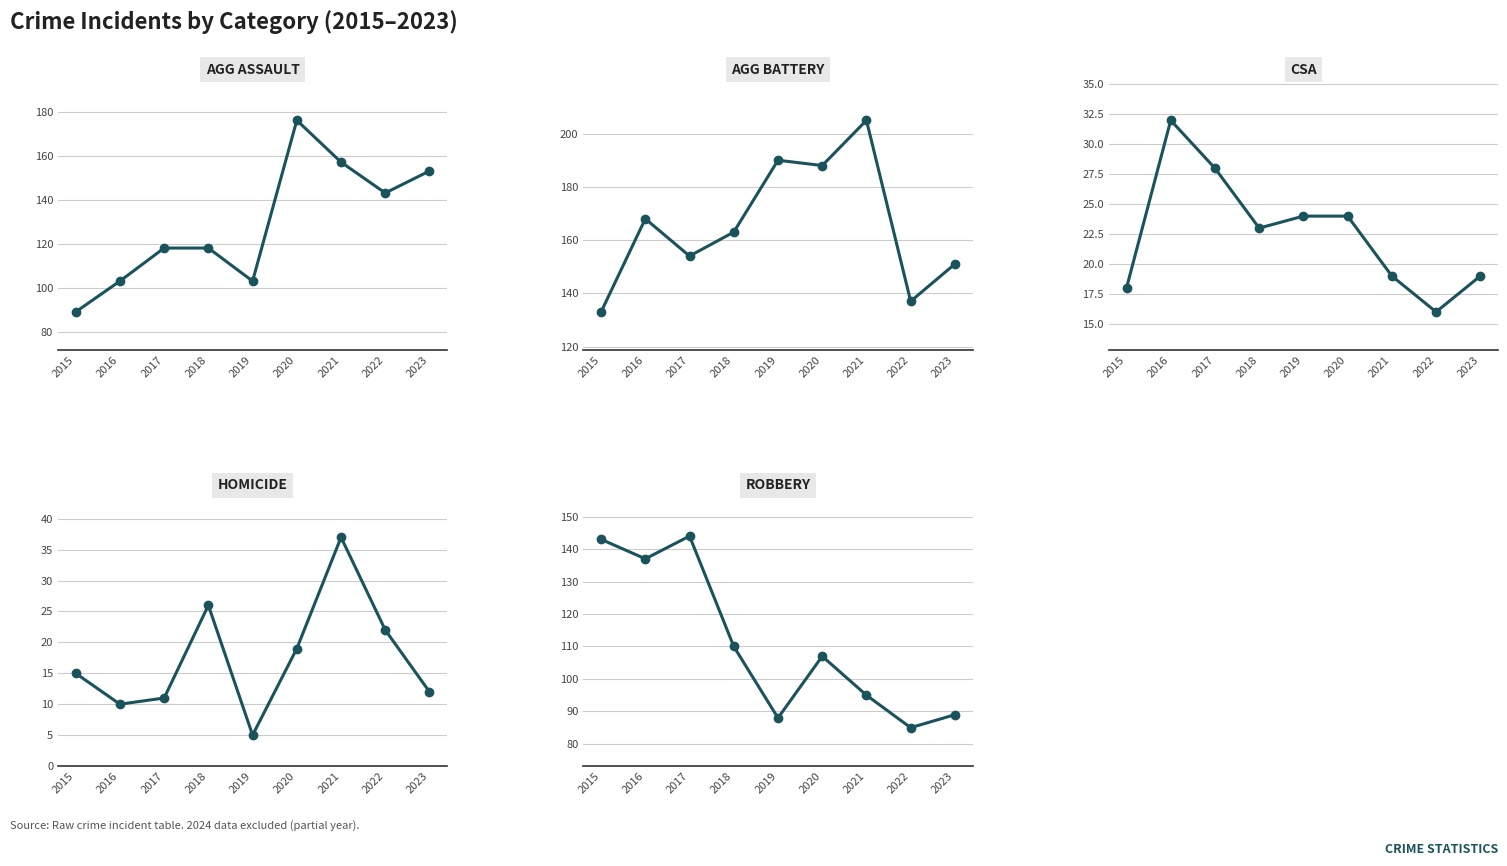

What is the approximate value of Homicide at 2023, to the nearest 5?

10